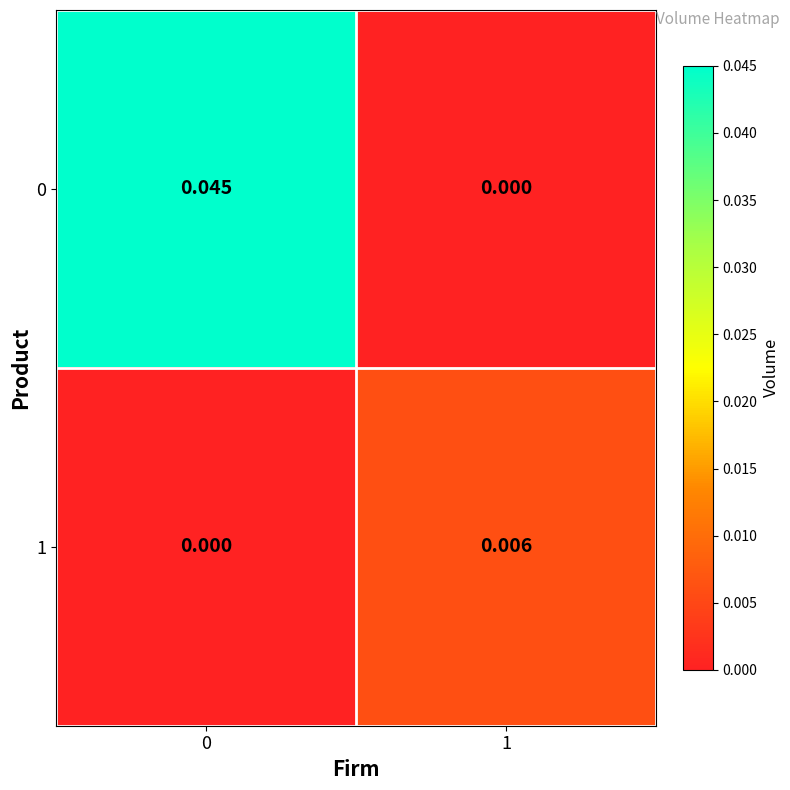

How many distinct data groups are displayed?

2